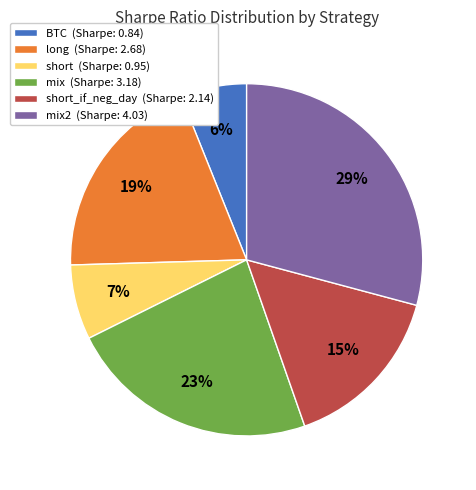

To the nearest percent, what is the average slice percentage?

17%